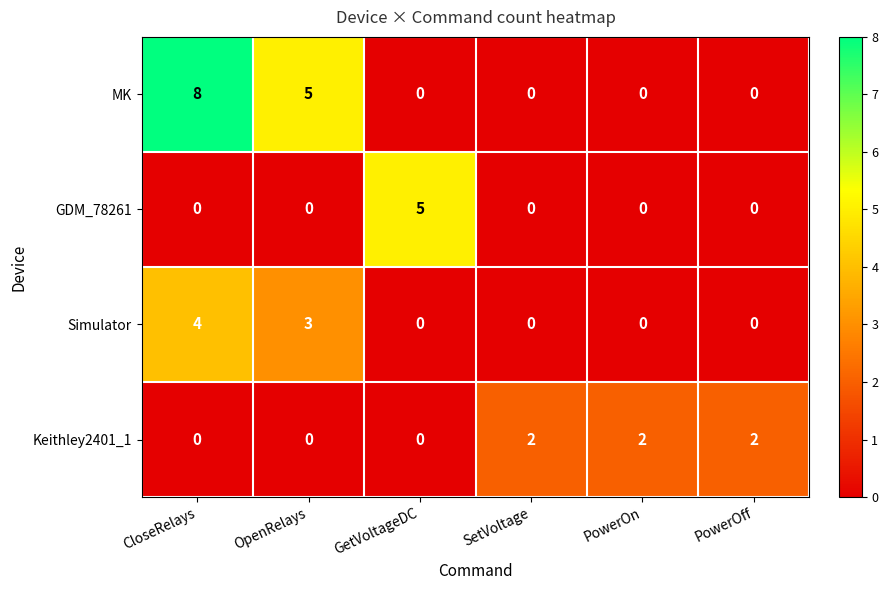

At which category is the sum across all series the highest?

CloseRelays